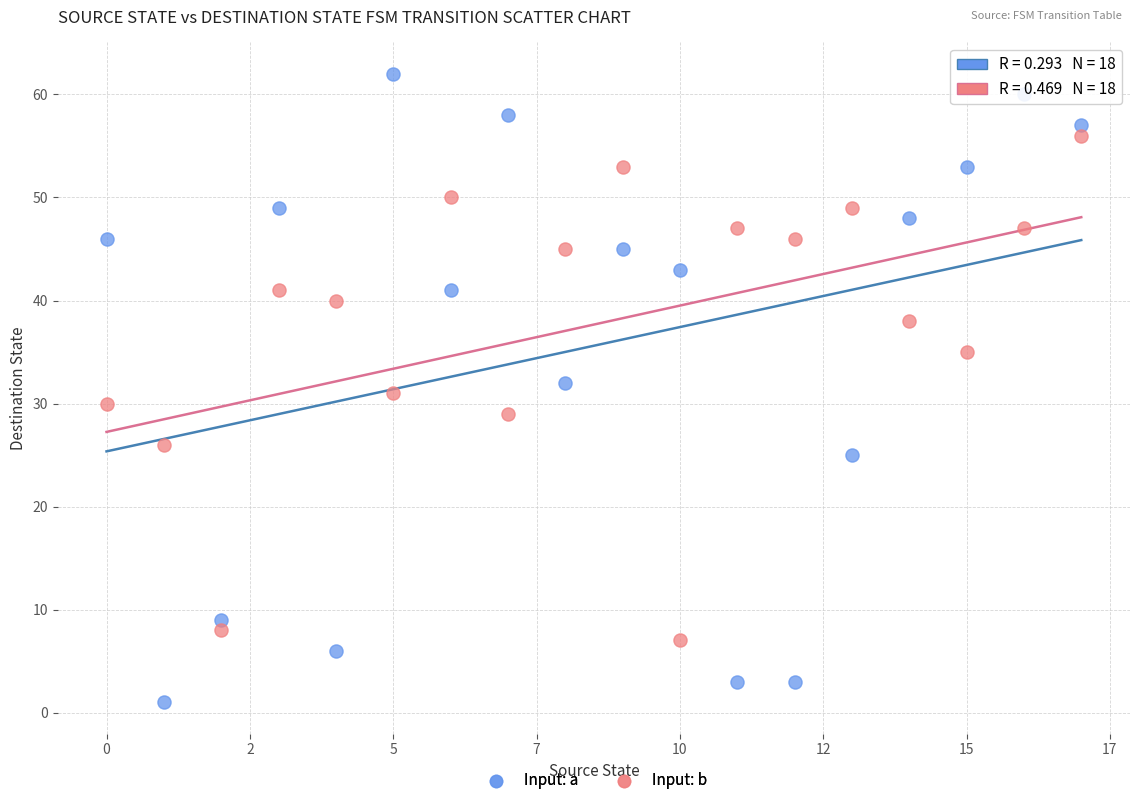

Which series reaches the maximum Y coordinate?

Input: a